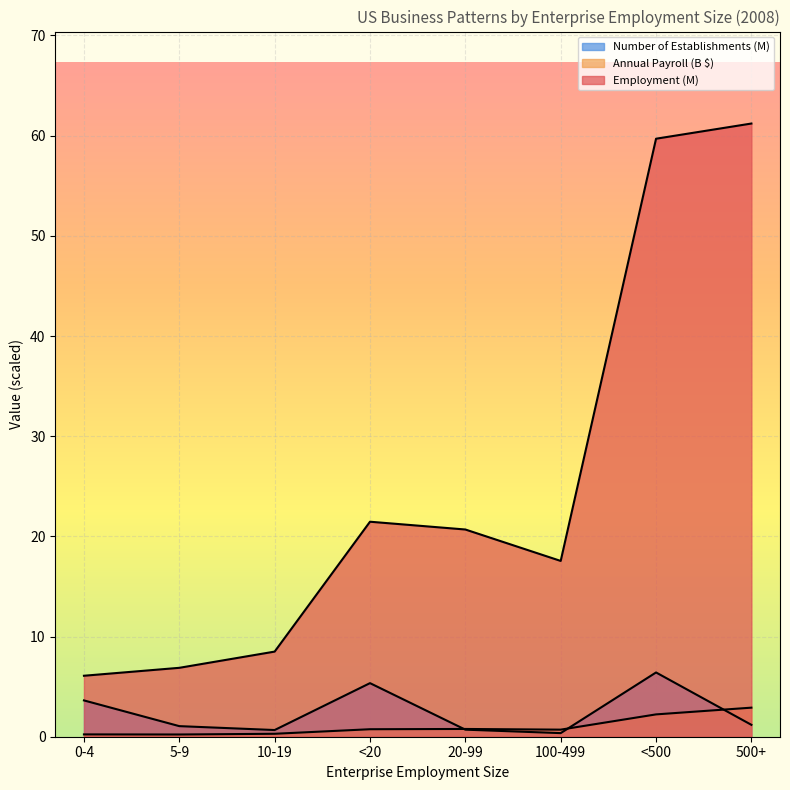

Which series has the largest total across all categories?

Employment